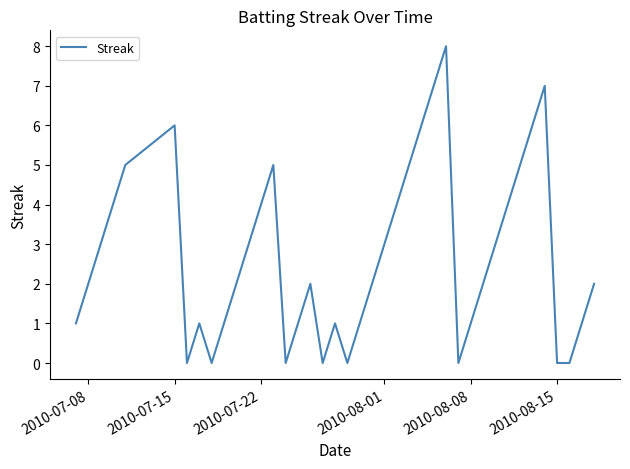

What is the greatest value displayed?

8